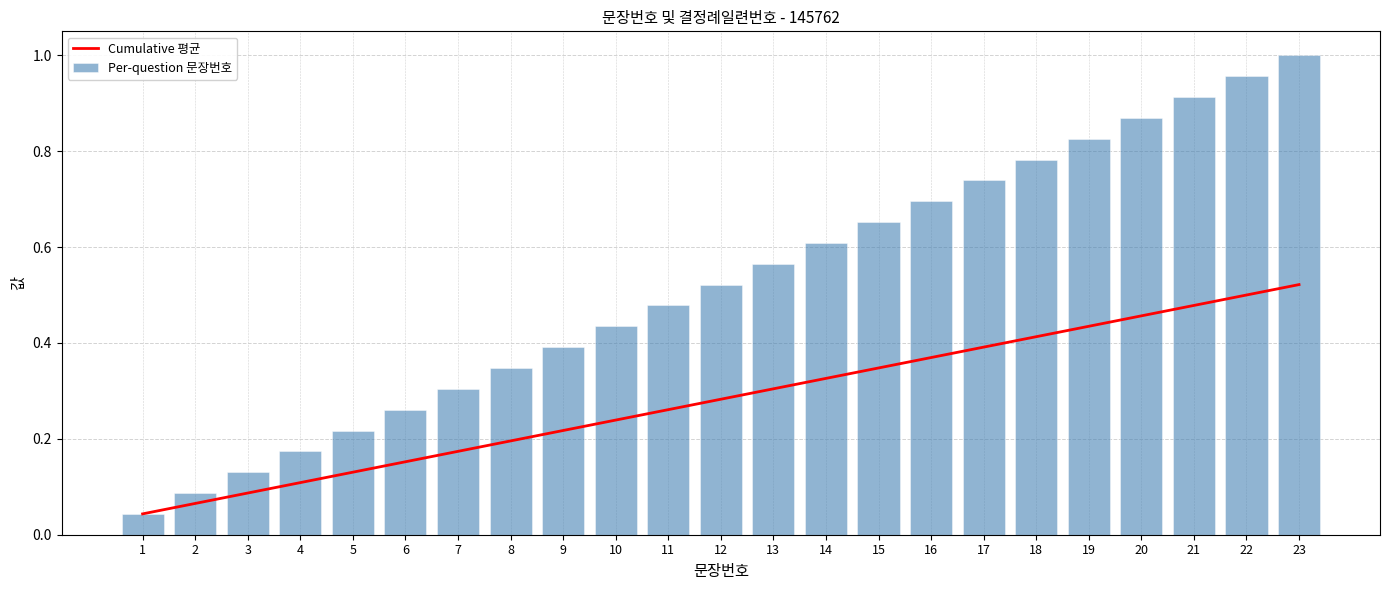

Between 13 and 12, which is larger?

13